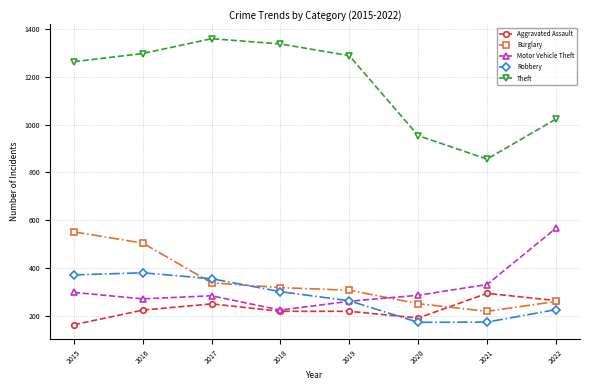

Count the number of categories in the chart.

8